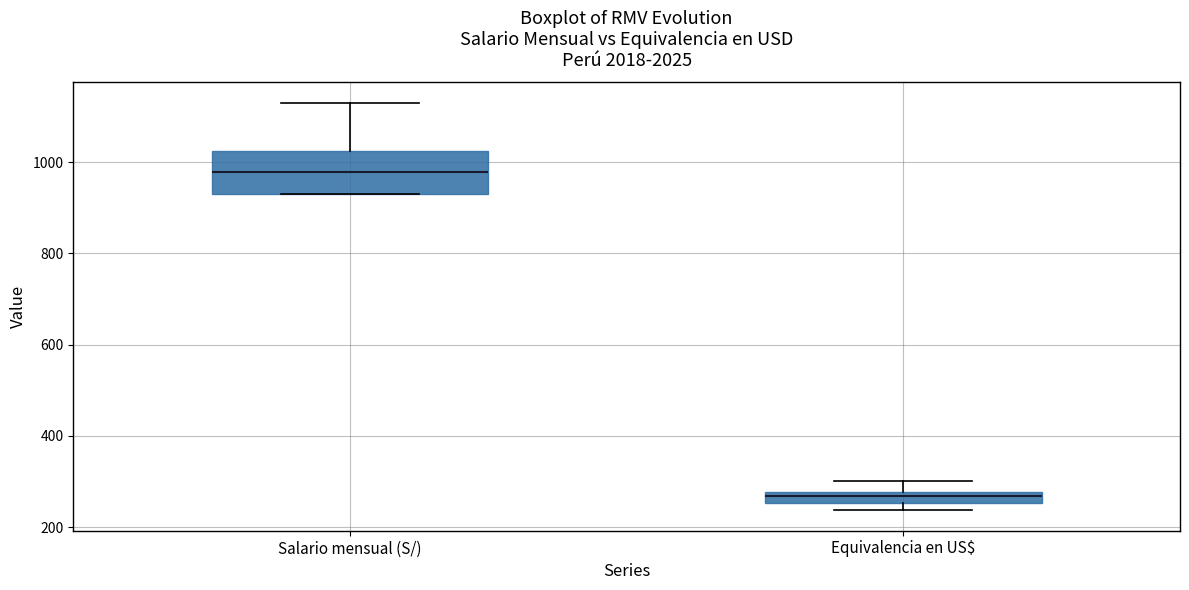

Which box is the tallest, from its lower edge to its upper edge?

Salario mensual (S/)